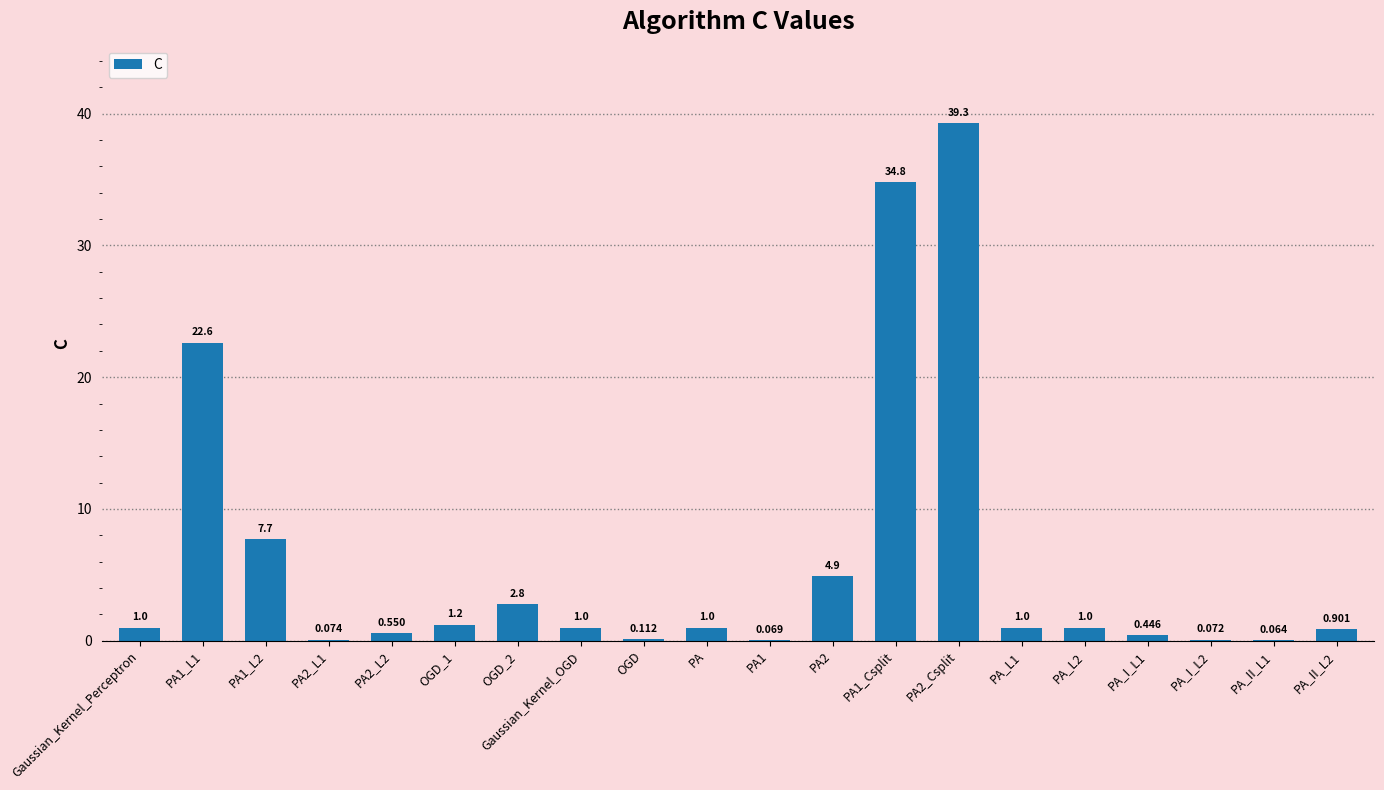

What is the label of the 13th bar from the left?

PA1_Csplit